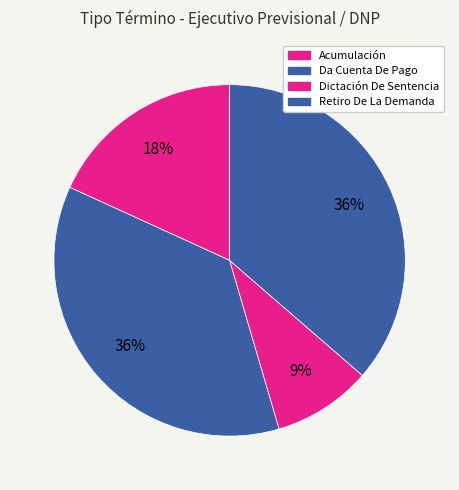

Which slice is the largest?

Da Cuenta De Pago